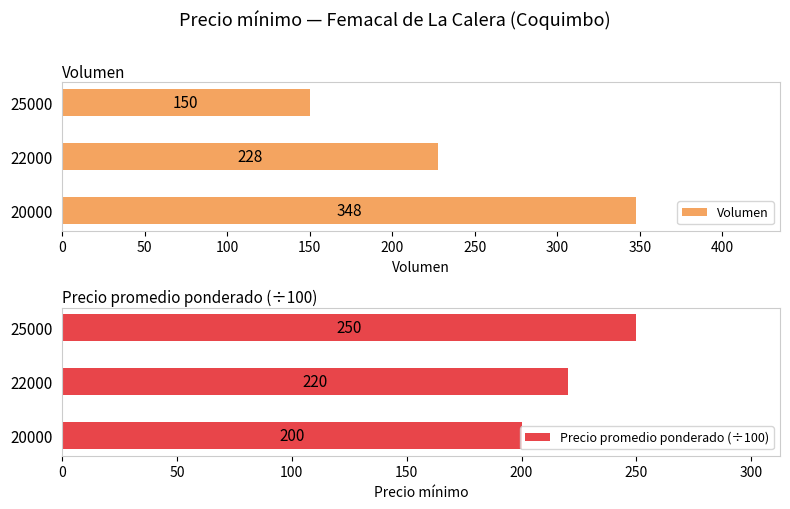

What is the value of the Volumen bar at the 2nd from the left?

228